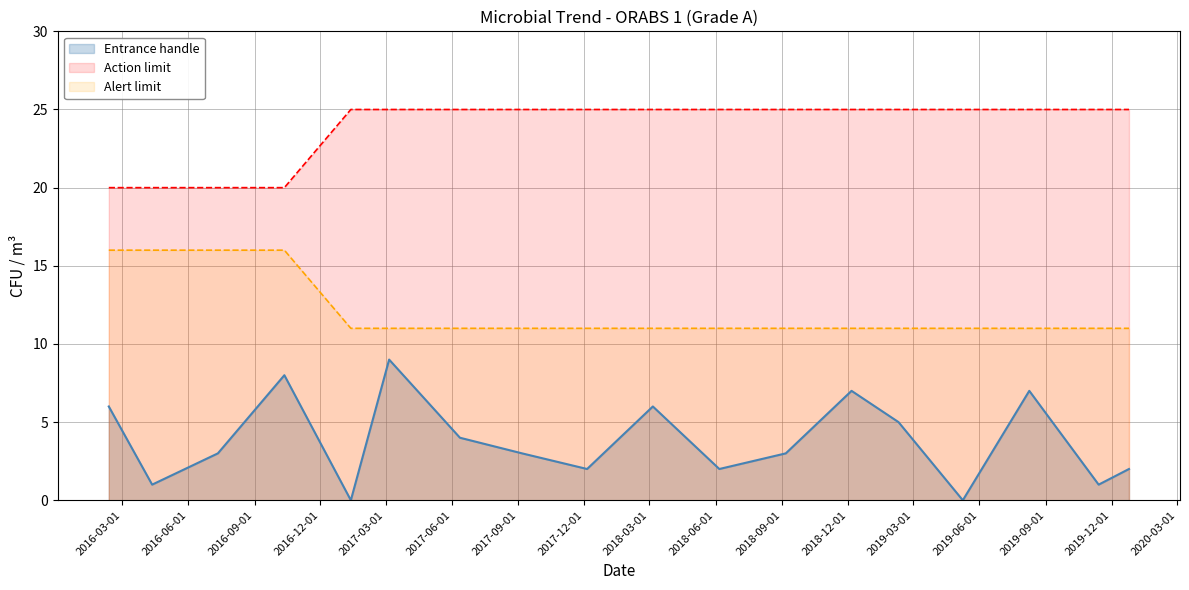

List the series in order of their overall mean, highest first.

Action limit, Alert limit, Entrance handle